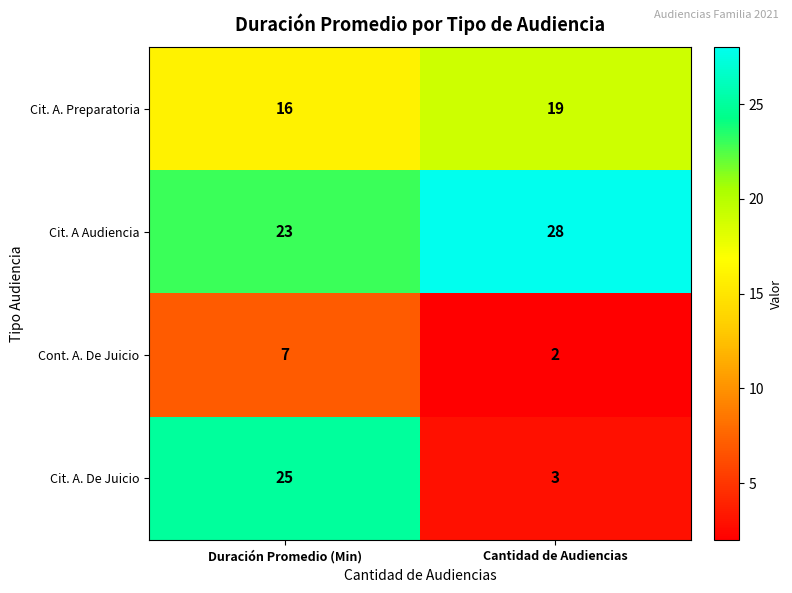

What is the sum of all Cont. A. De Juicio values?

9